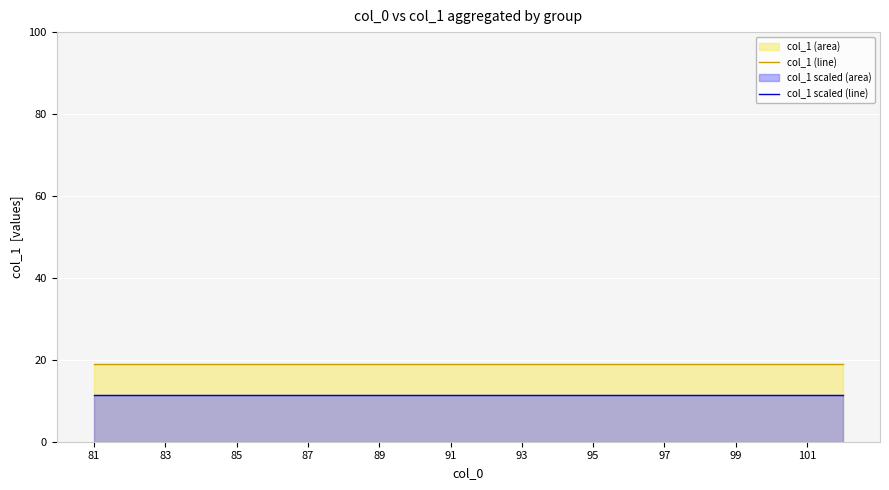

True or false: col_1 (line) and col_1 scaled (line) intersect in this chart.

False